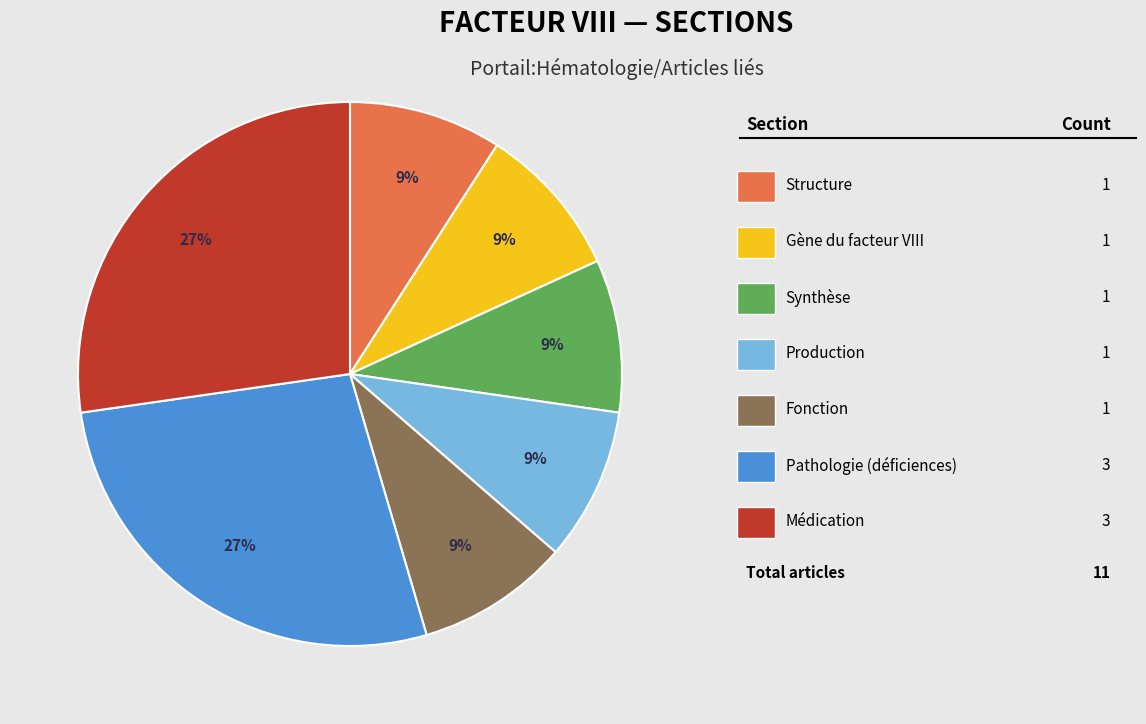

Does any single category account for the majority?

No